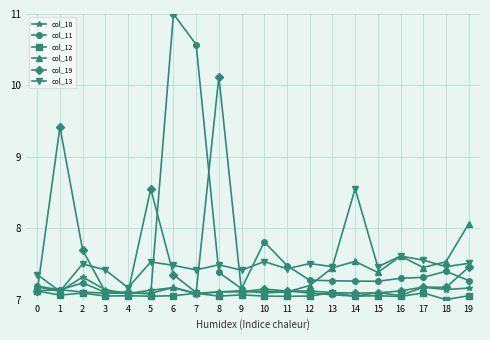

Between 10 and 17, which series saw the biggest shift?

col_11